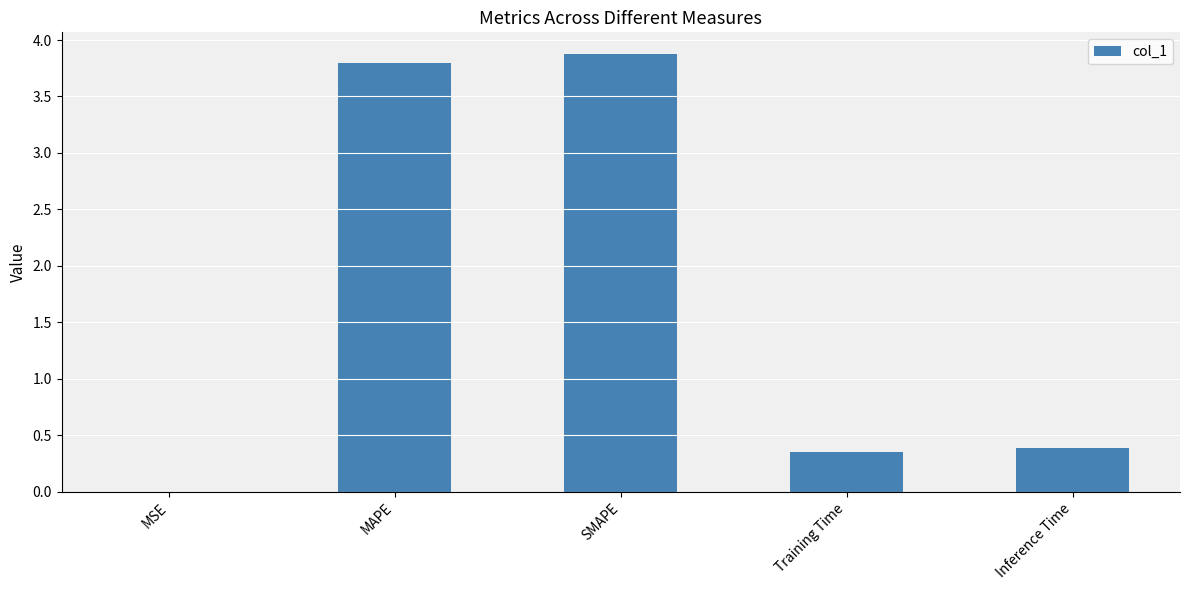

How many series are shown in this chart?

1